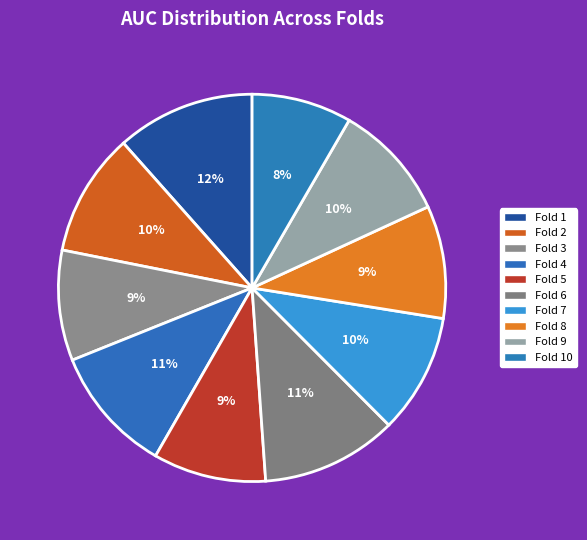

The Fold 2 slice represents 3% of the pie. True or false?

False